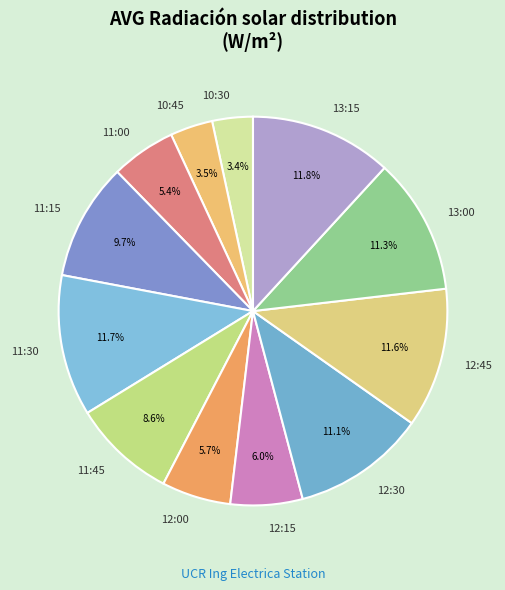

What percentage is the 11:00 slice, to the nearest percent?

5%